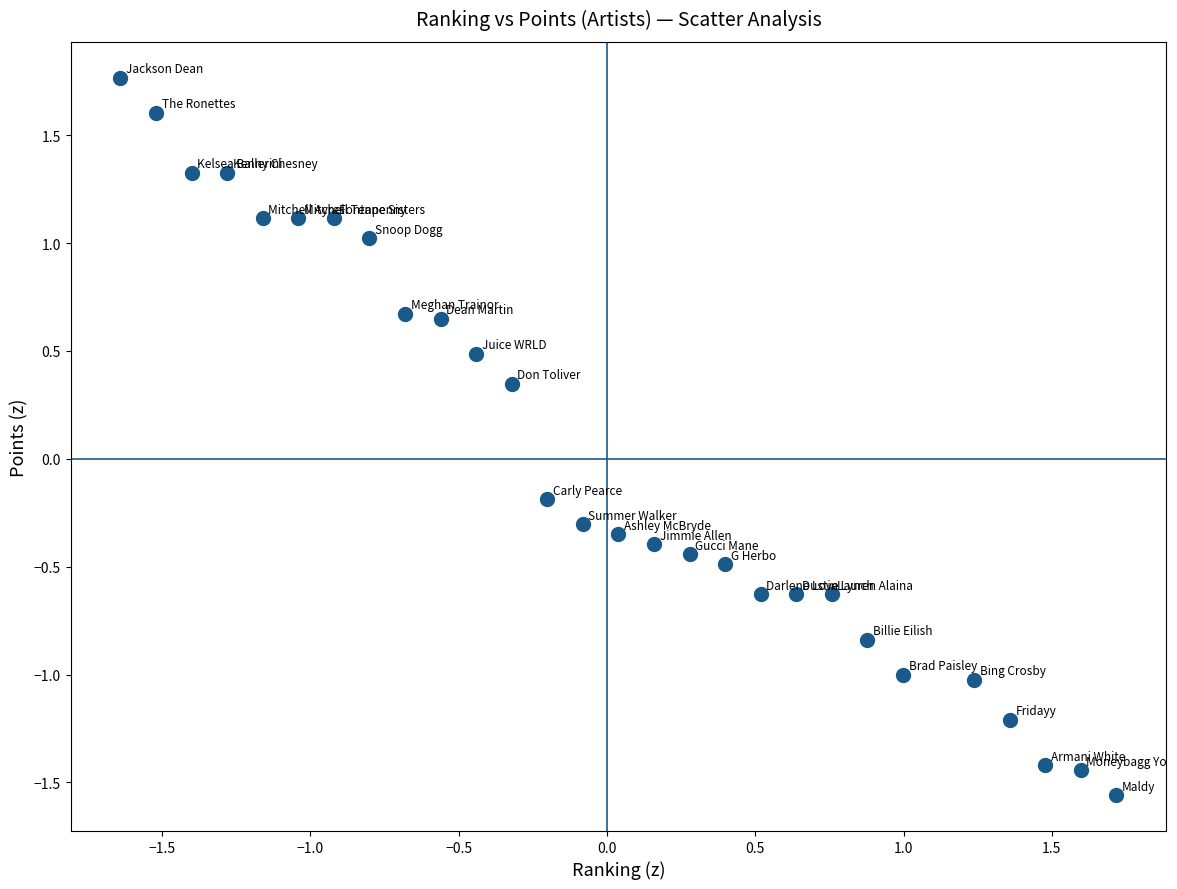

What is the range of X values (max minus min)?

3.4